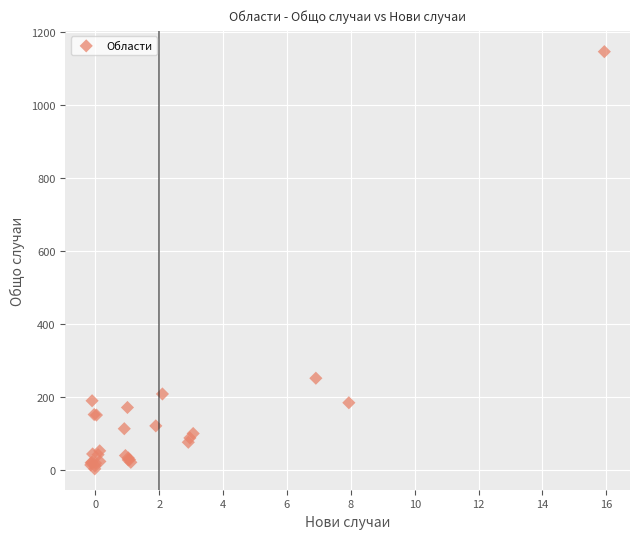

What Y value in the scatter plot is closest to 574?

251.3